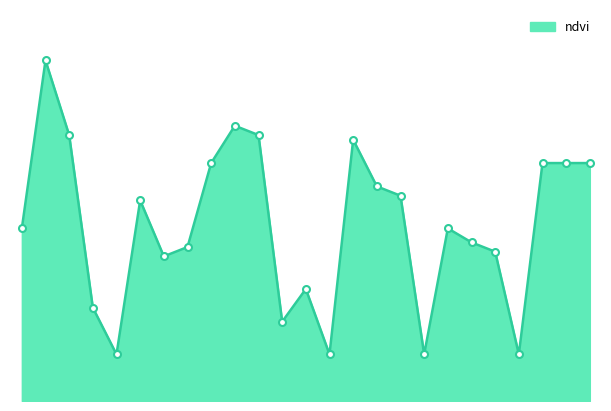

Does the chart display data point markers on the line(s)?

No